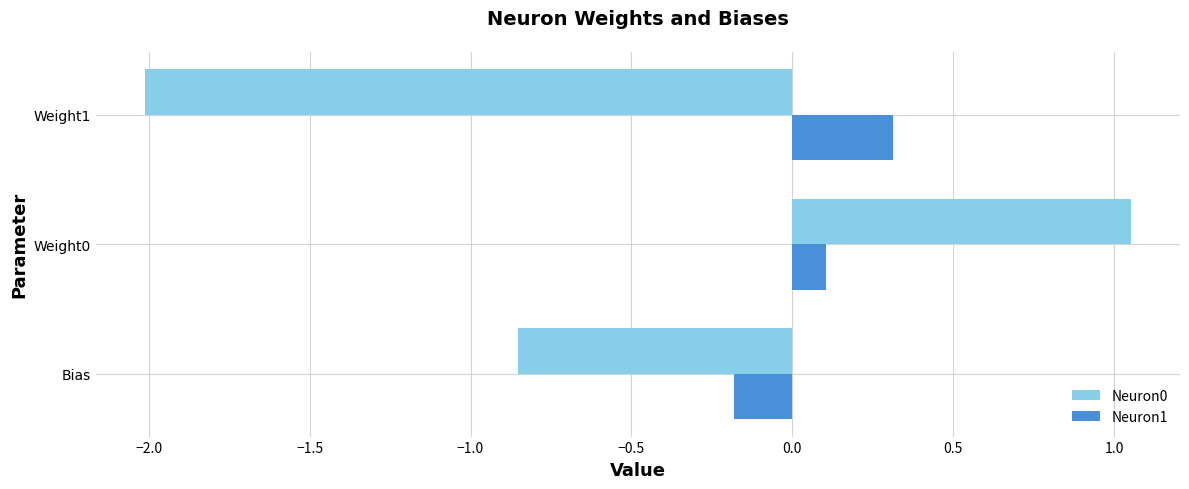

At how many categories does at least one series exceed -1?

3